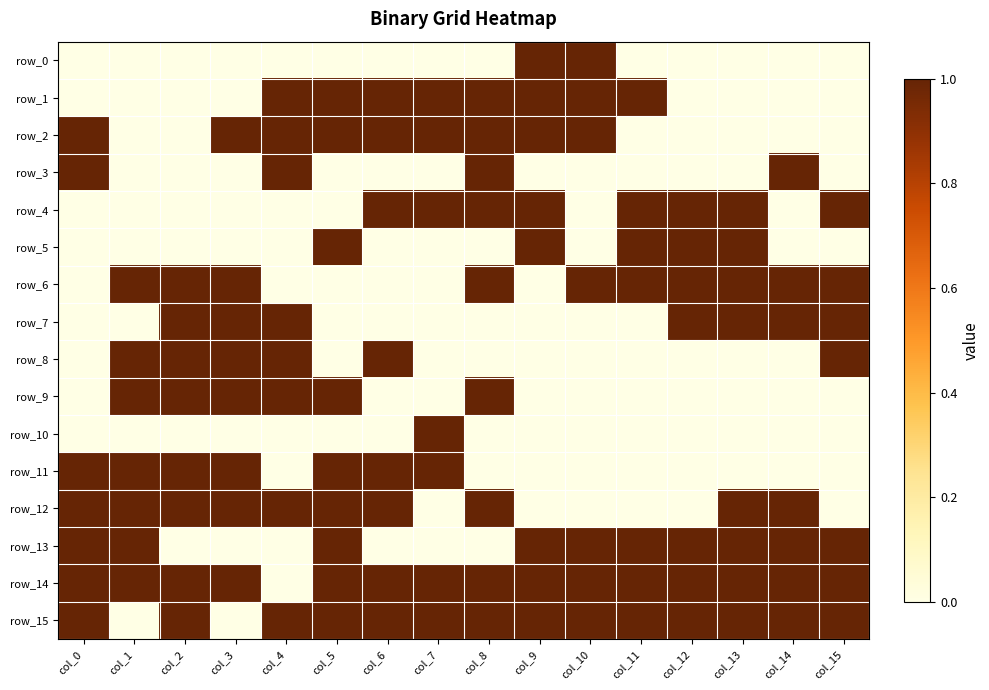

Which series has the largest total across all categories?

row_14